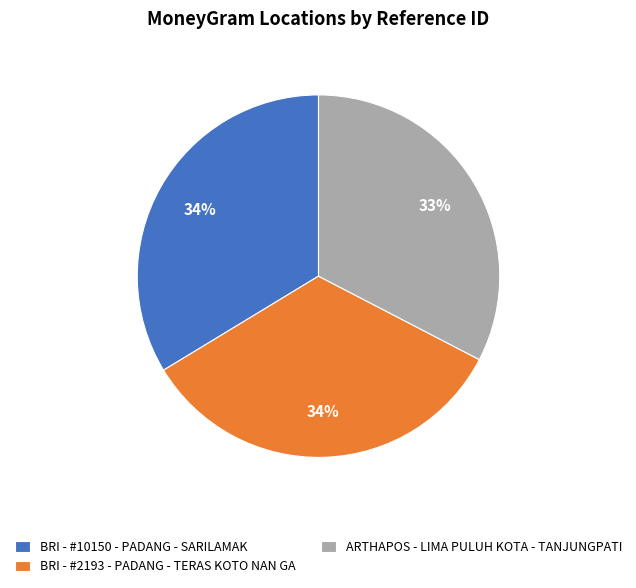

The BRI - #2193 - PADANG - TERAS KOTO NAN GA slice represents 34% of the pie. True or false?

True